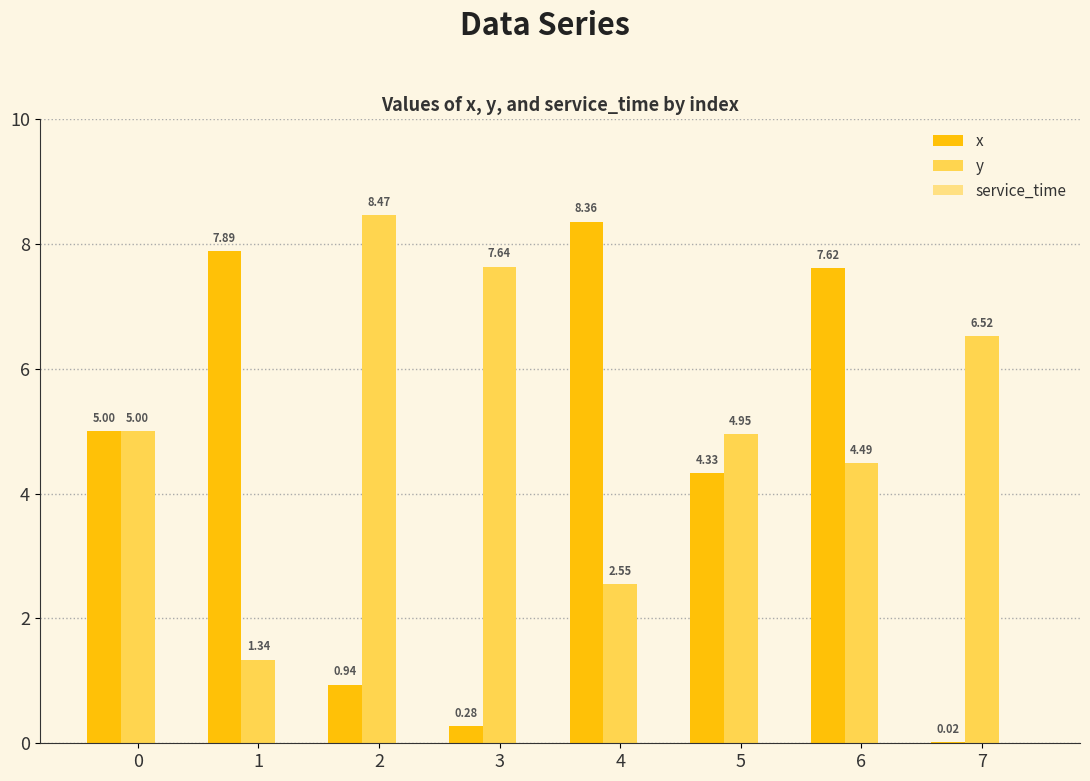

Which series changed the most between 2 and 6?

x